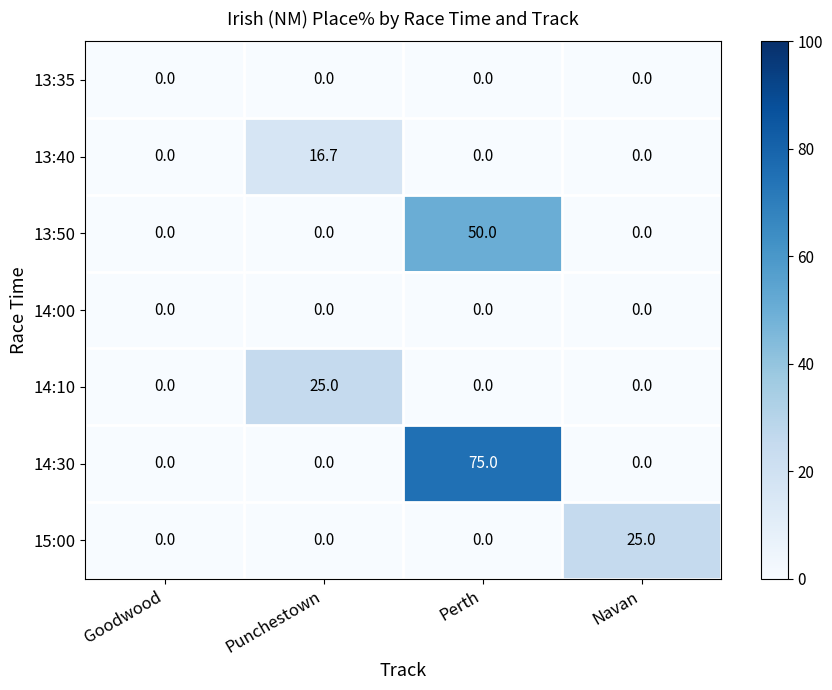

Which series has the largest range (max minus min)?

14:30